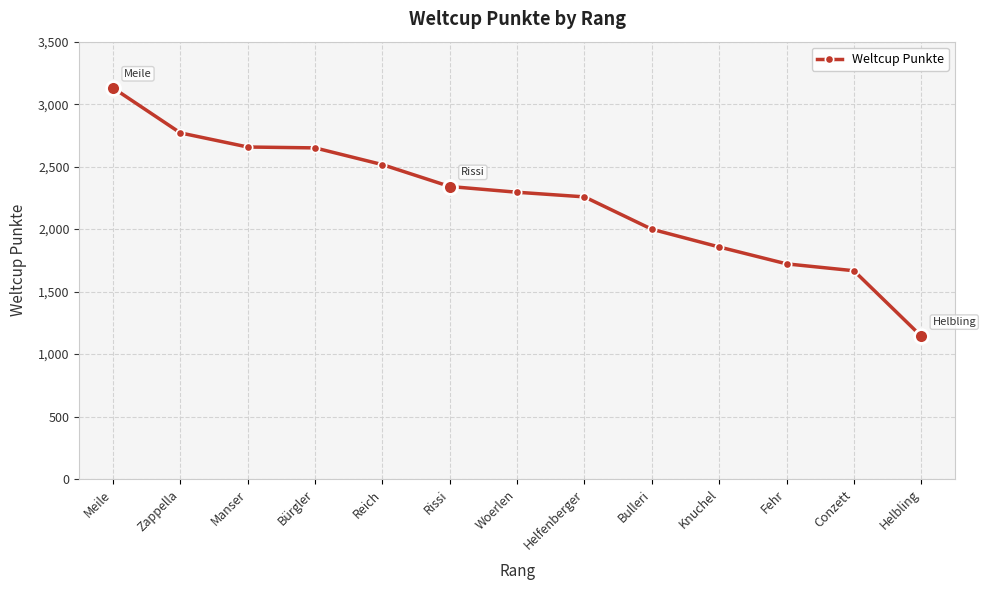

What is the label of the 9th point from the left?

Bulleri